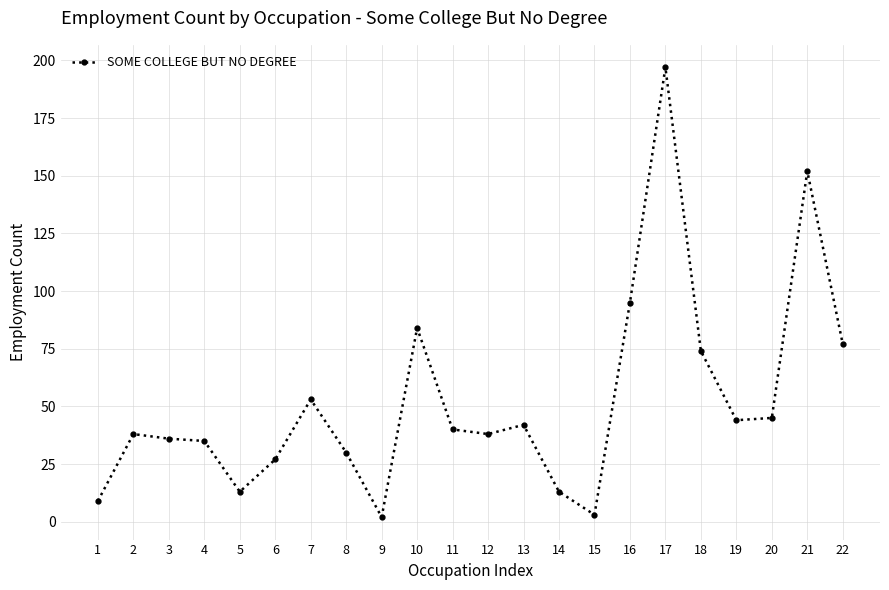

Approximately how many times larger is the value at 22 compared to 11?

1.9